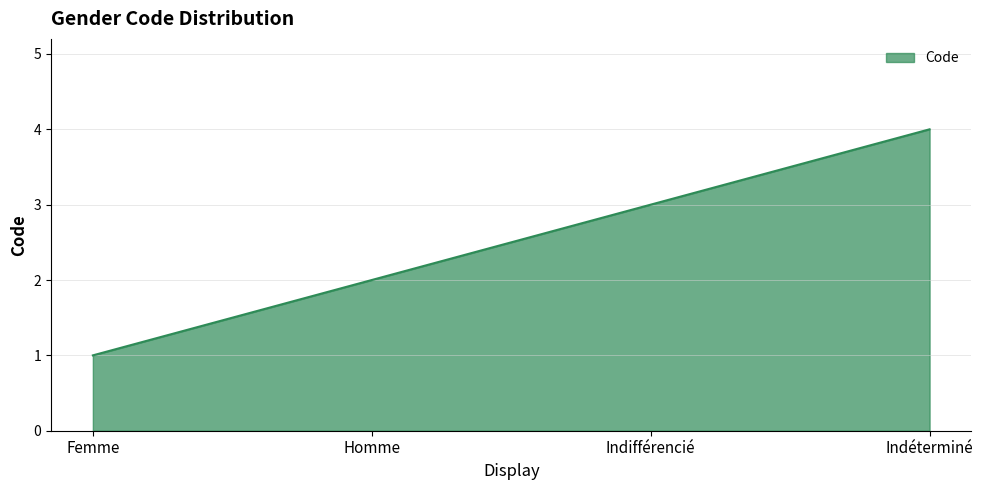

List the labels in order of value, largest first.

Indéterminé, Indifférencié, Homme, Femme